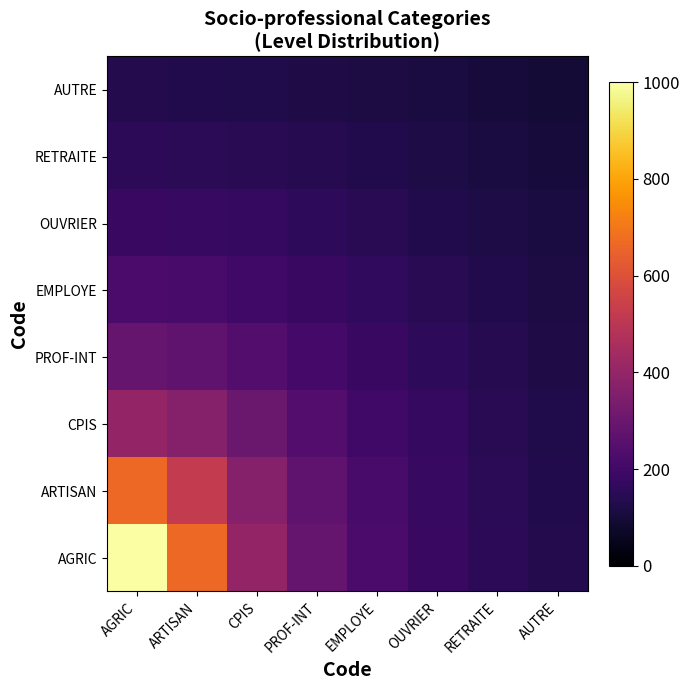

At which category is the sum across all series the highest?

AGRIC